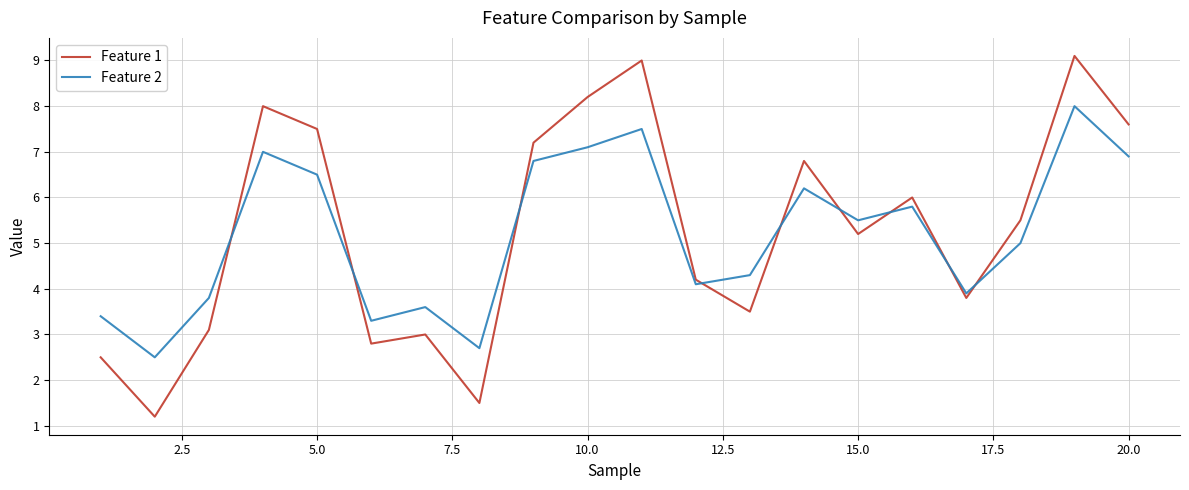

List the series in order of their peak value, lowest first.

Feature 2, Feature 1